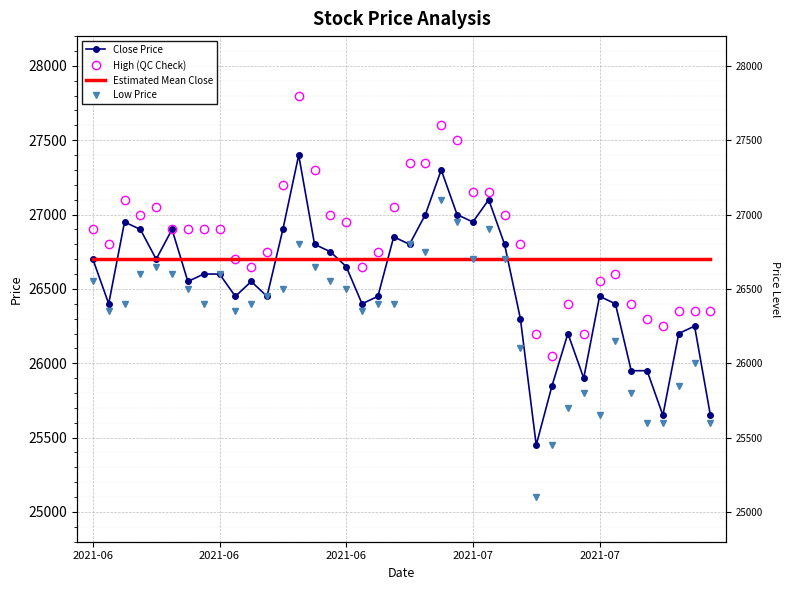

At which category is the sum across all series the highest?

13